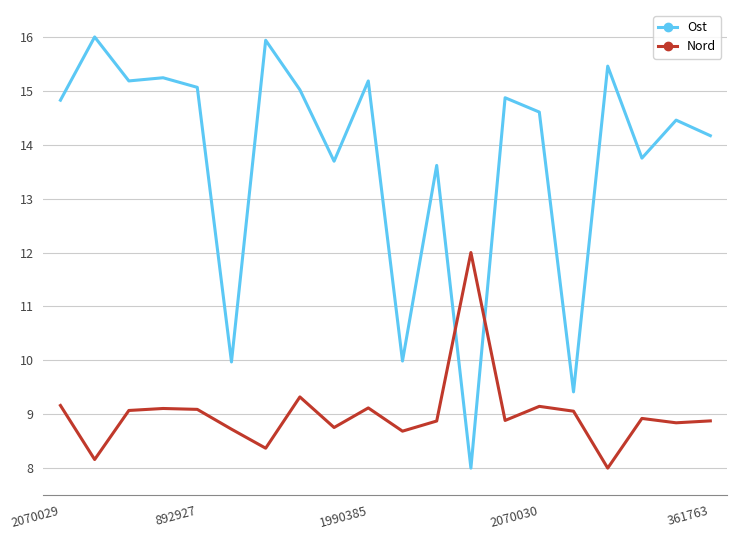

How many intersections are there between Nord and Ost?

2